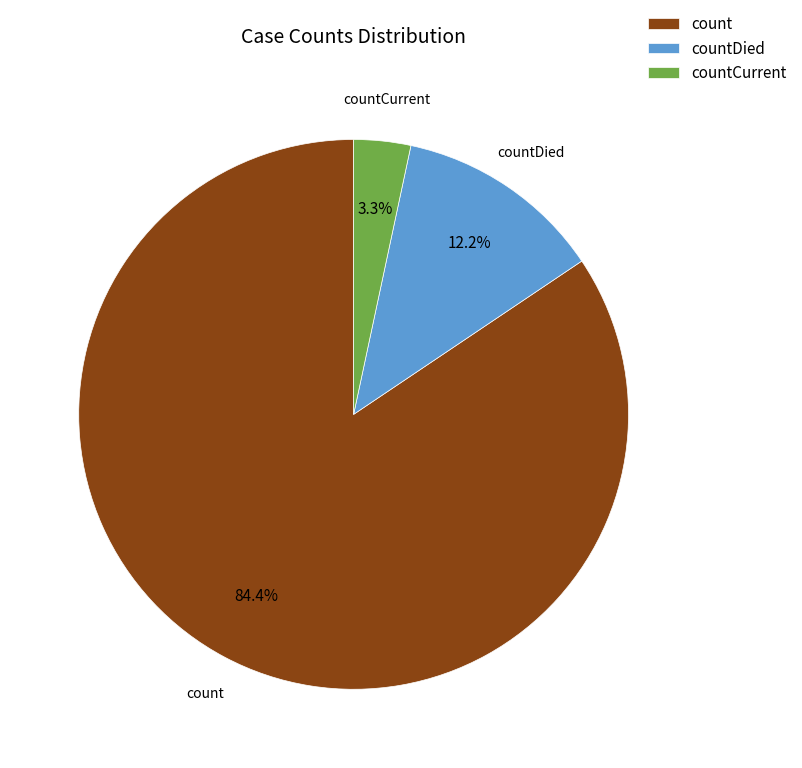

How many segments does this pie chart have?

3